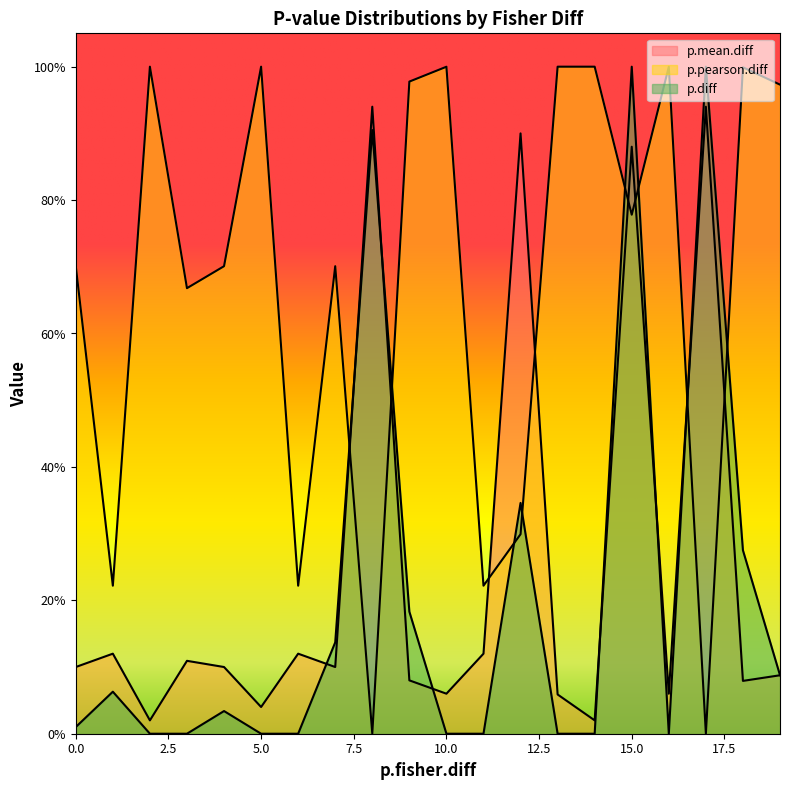

True or false: p.diff has a value of 0.0 at 0.

True